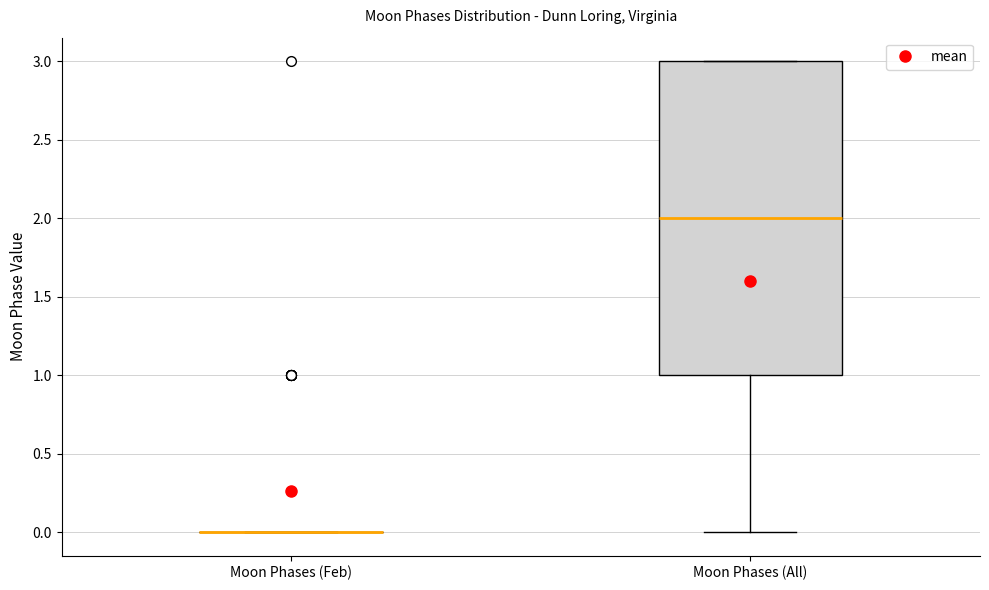

Where is the upper edge of the box for Moon Phases (All) on the y-axis? The values are not printed on the chart, so give them approximately, as read against the axis.

3